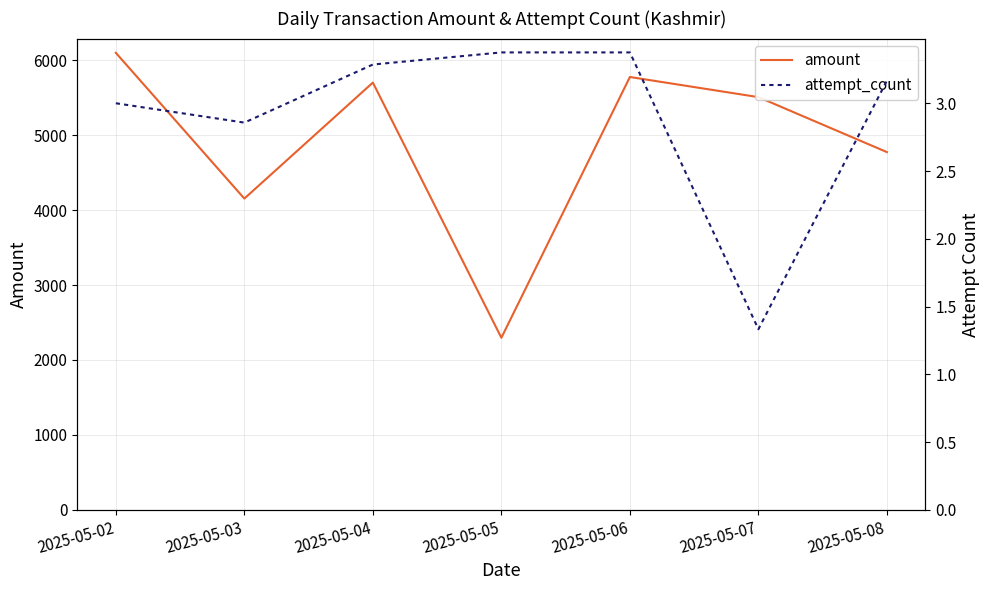

Reading left to right, extract all data points from this chart.

amount: 6096.5	4152.6	5699.8	2296.3	5774.2	5505.7	4772.6
attempt_count: 3.0	2.9	3.3	3.4	3.4	1.3	3.2